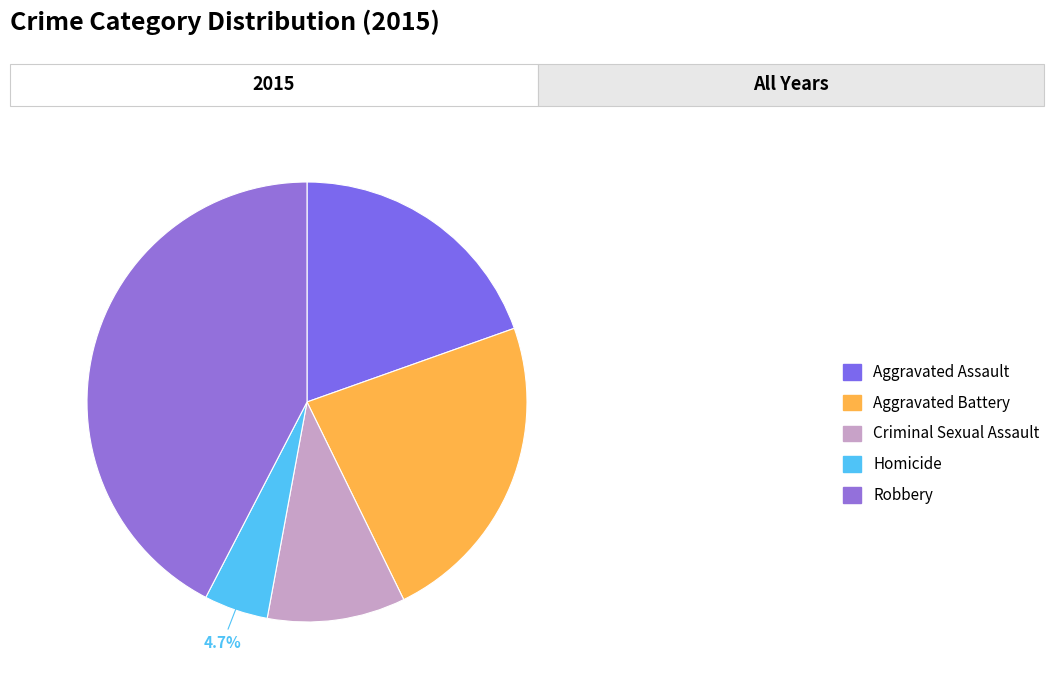

Does Robbery represent more than half of the total?

No